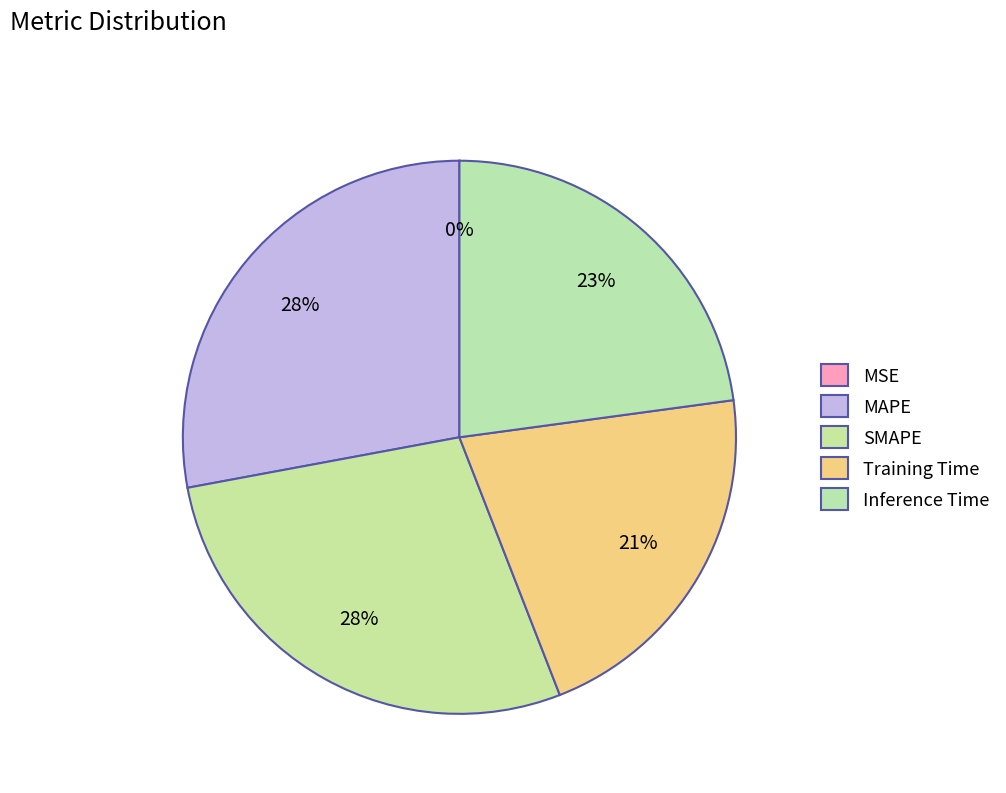

Combined, do MAPE and MSE account for over 50%?

No